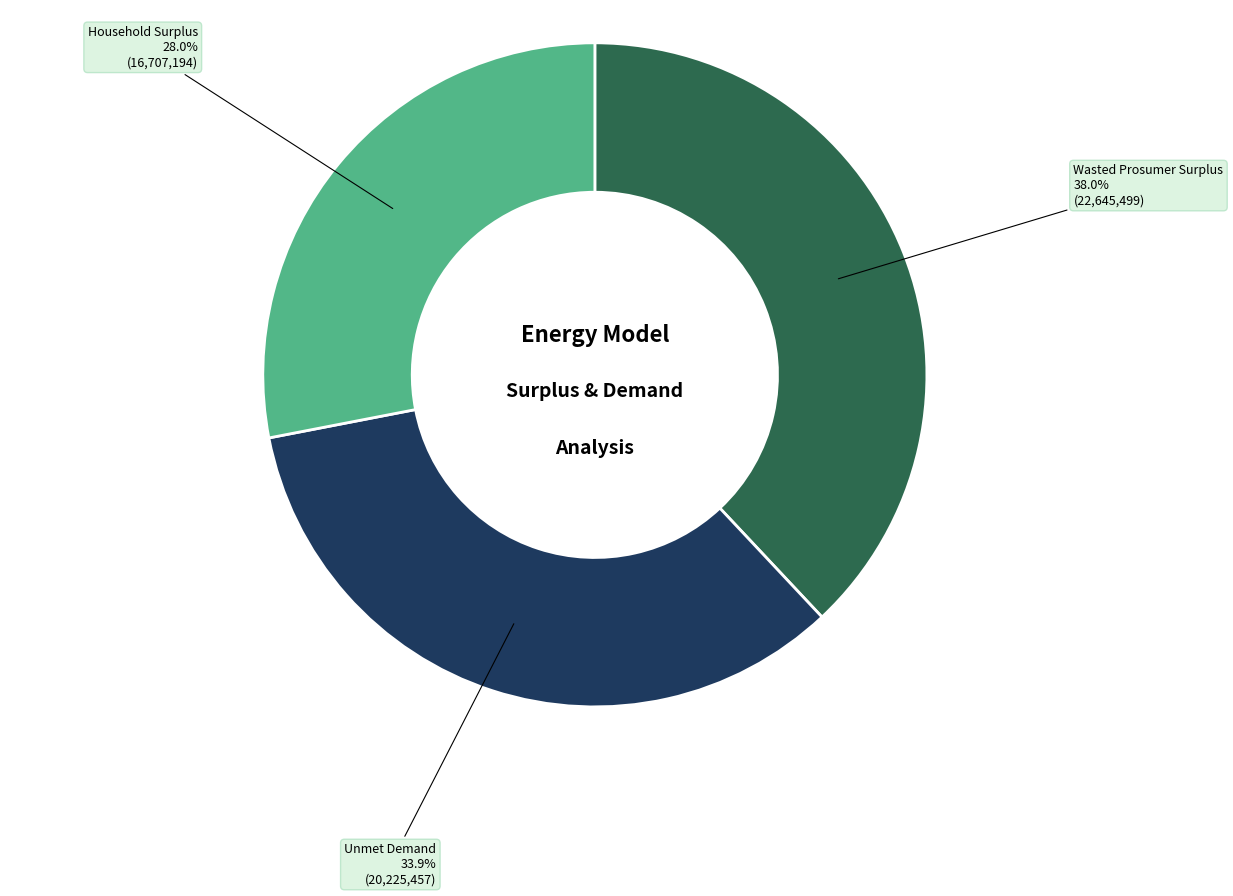

How much of the chart is everything except Unmet Demand?

66.1%